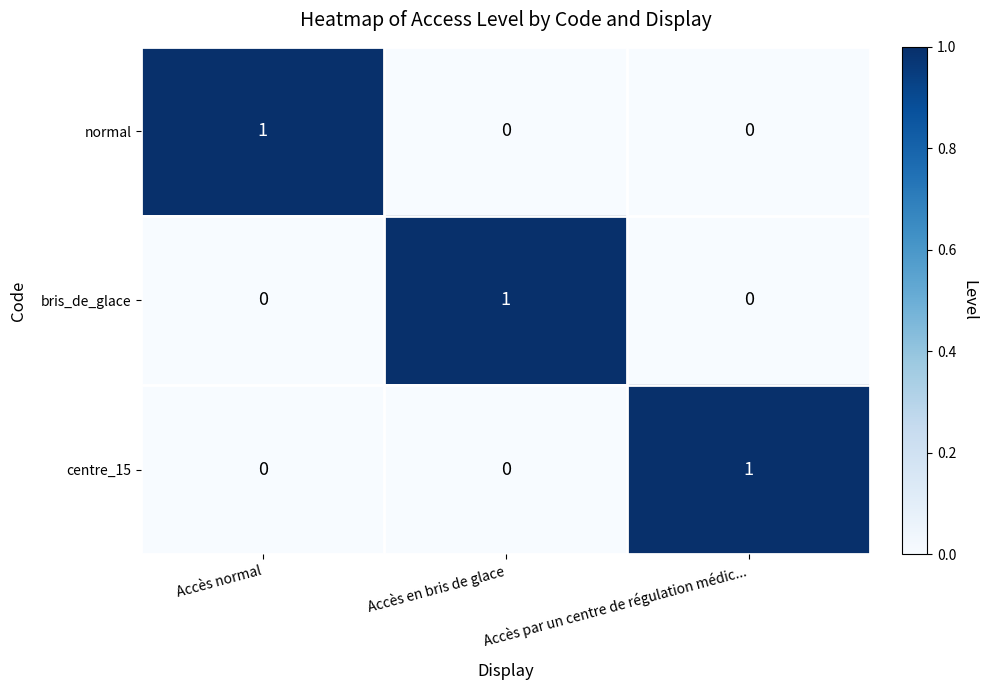

The bris_de_glace series shows 0 at Accès par un centre de régulation médic.... True or false?

True